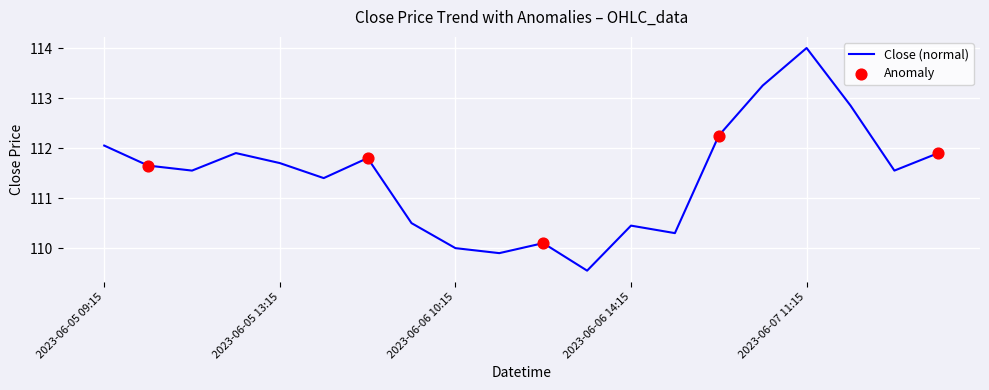

What is the greatest value displayed?

114.0